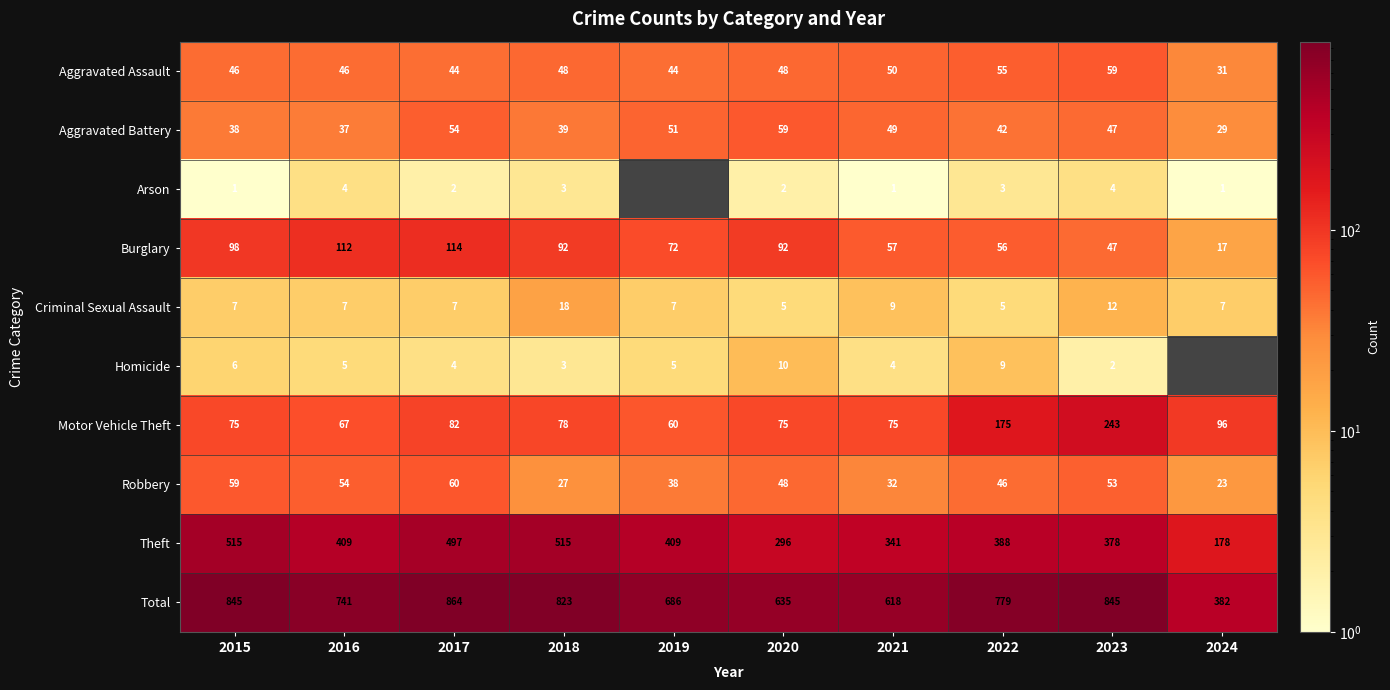

Which series changed the most between 2016 and 2017?

Total